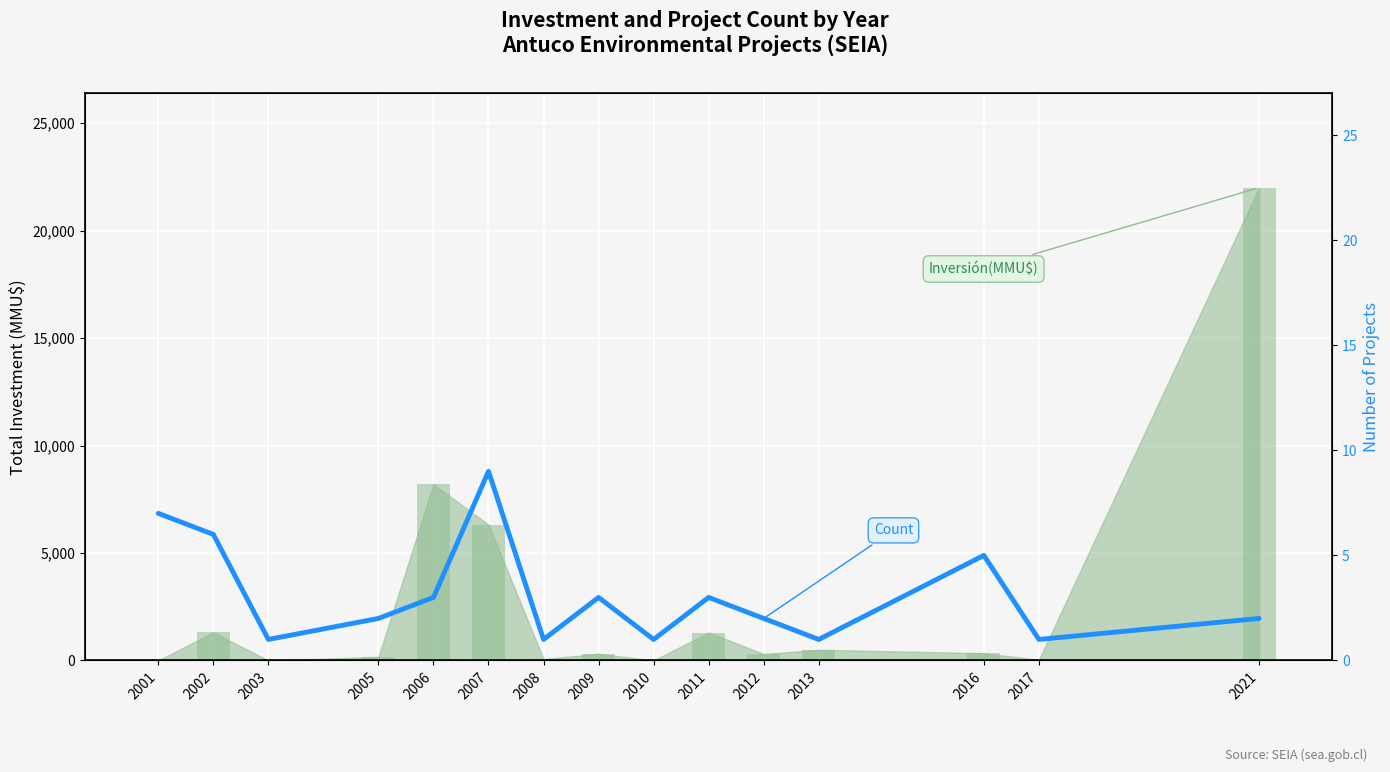

List the labels in order of value, smallest first.

2003, 2008, 2010, 2013, 2017, 2005, 2012, 2021, 2006, 2009, 2011, 2016, 2002, 2001, 2007